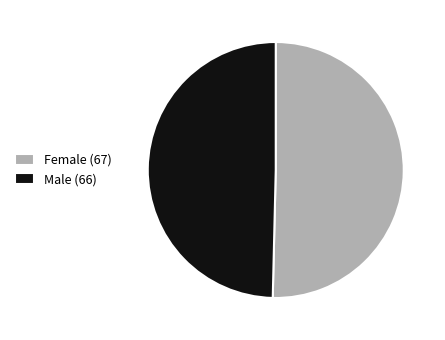

Is it true that Male is 56% of the pie?

False